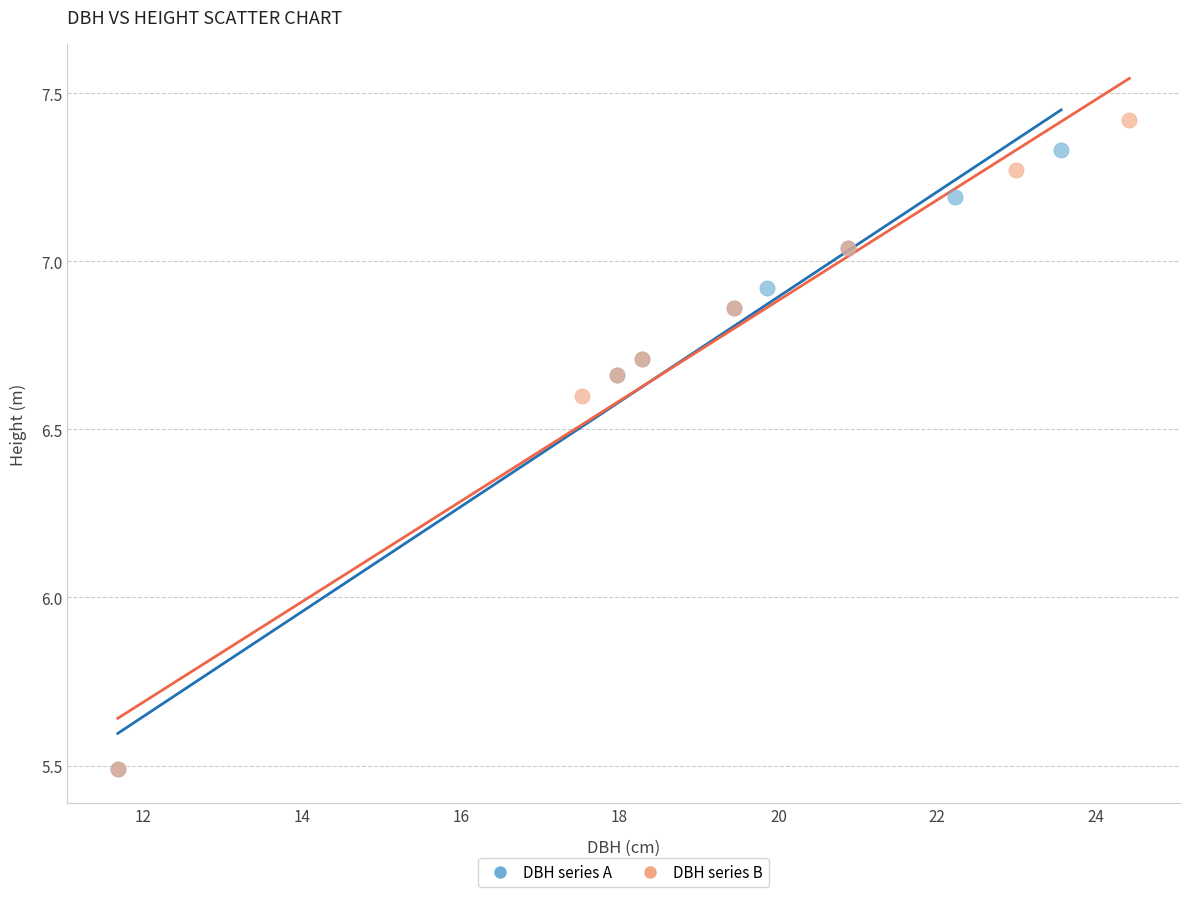

Which series has the largest Y range (max minus min)?

DBH series B